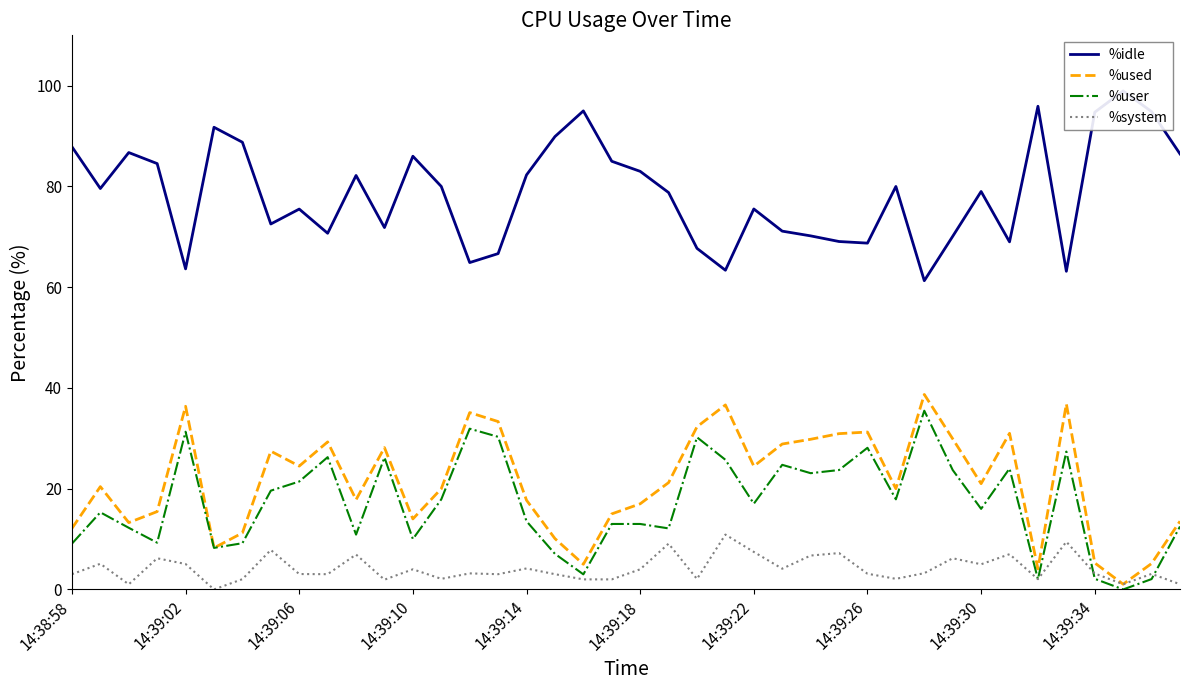

What are all the series names shown in the legend?

%idle, %used, %user, %system